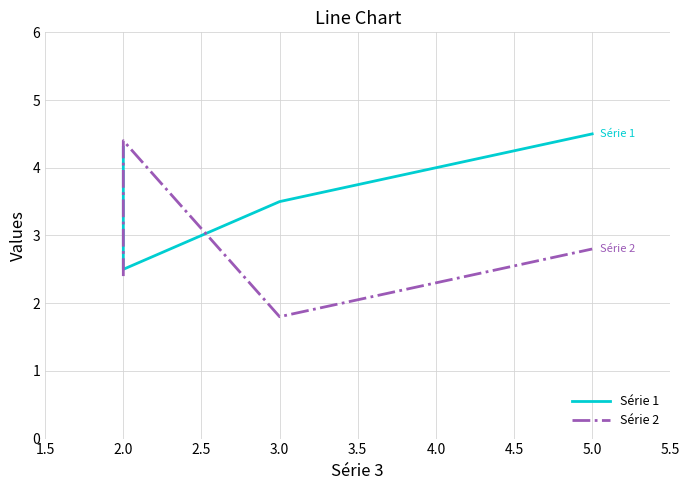

How many interior local peaks does the Série 2 series have?

1